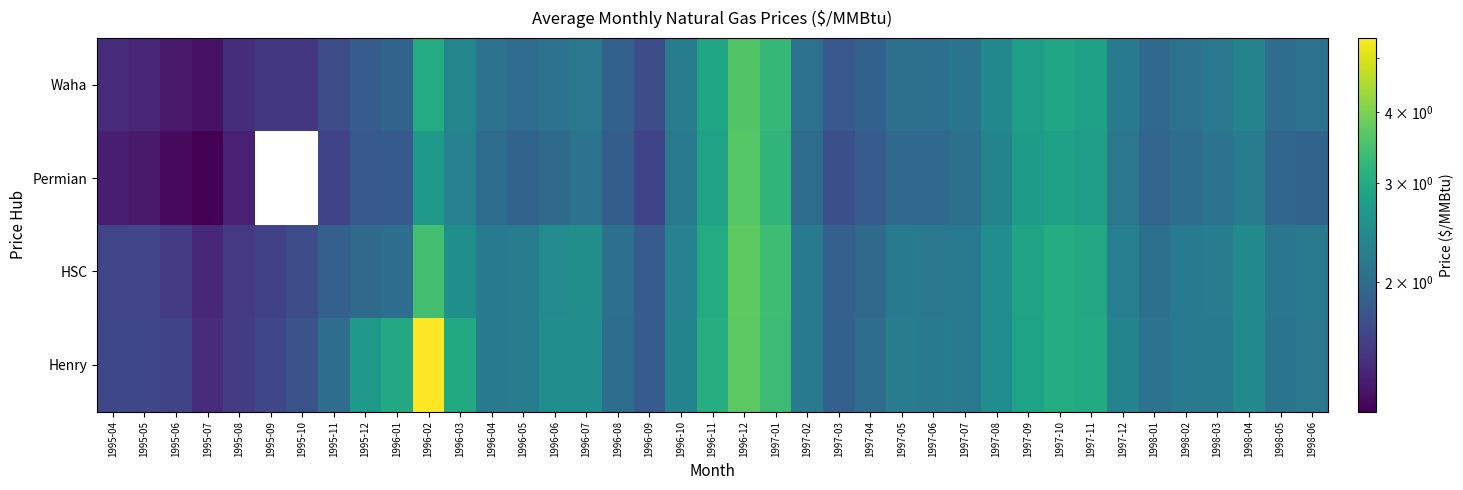

At how many categories does at least one series exceed 1?

39